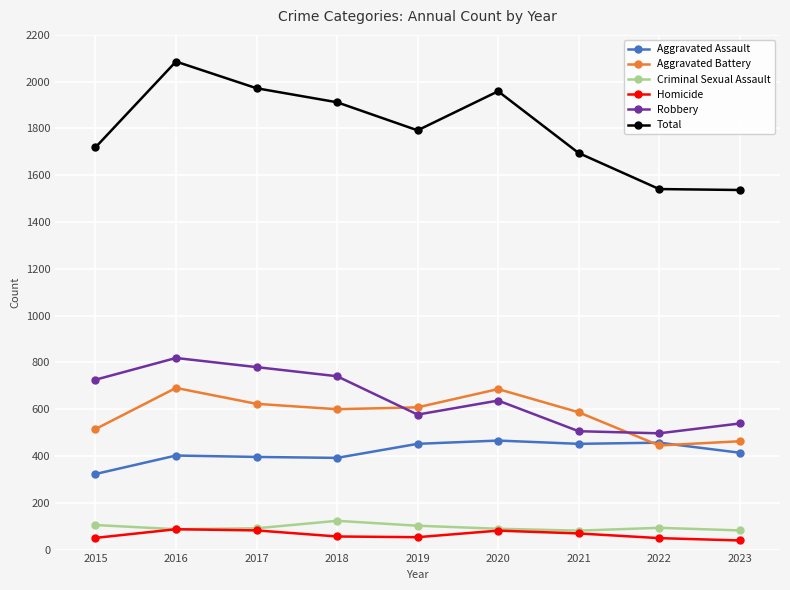

What is the spread (max minus min) of values at 2021?

1626